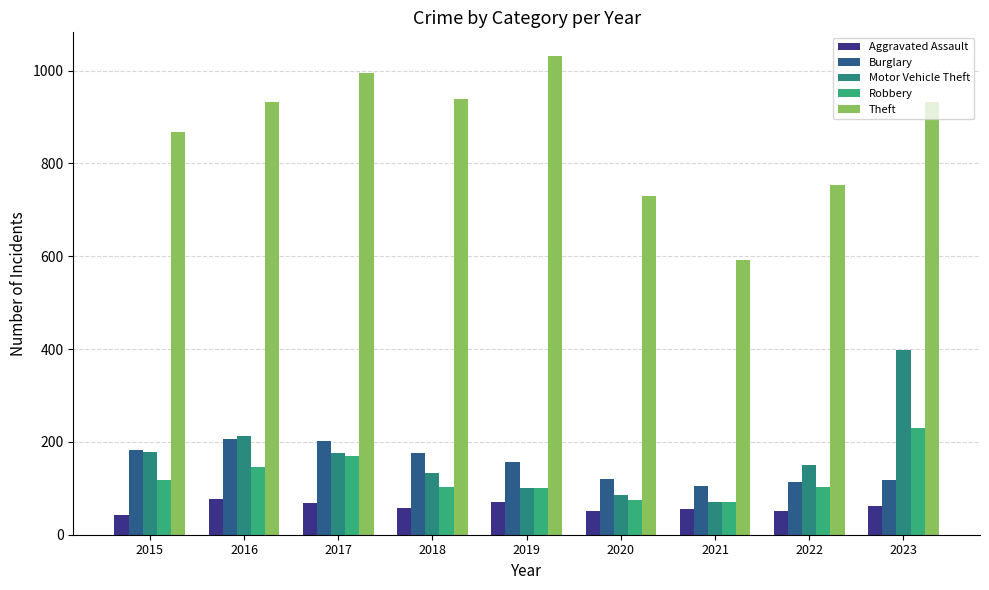

How many categories are shown in the chart?

9